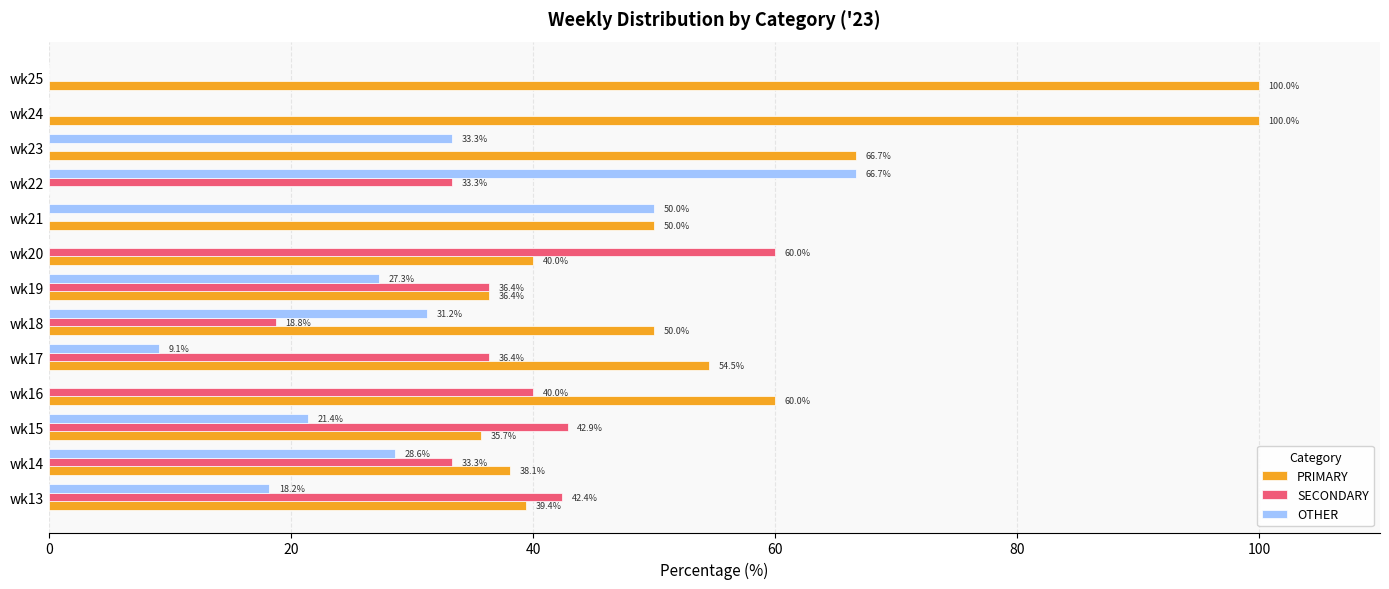

What is the maximum value for OTHER?

66.7